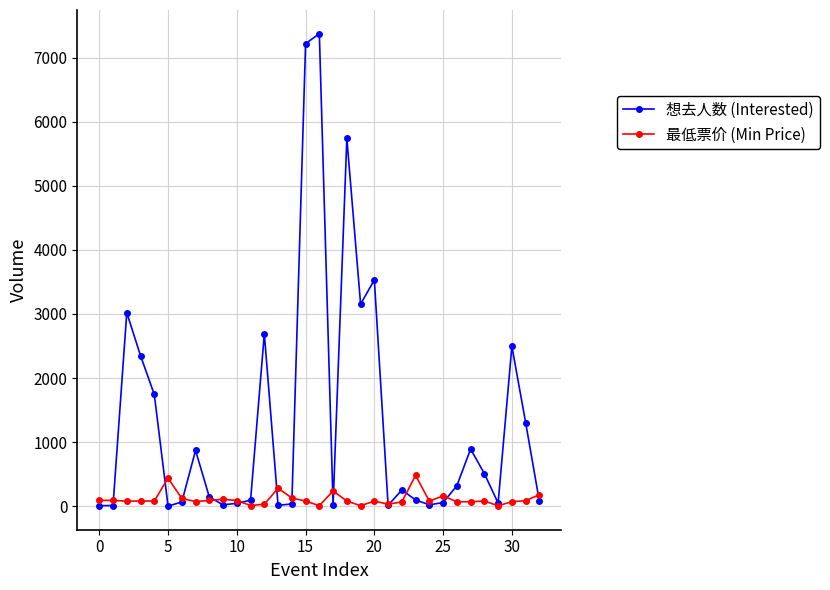

What is the difference between the maximum and minimum values in the 想去人数 (Interested) series?

7376.0